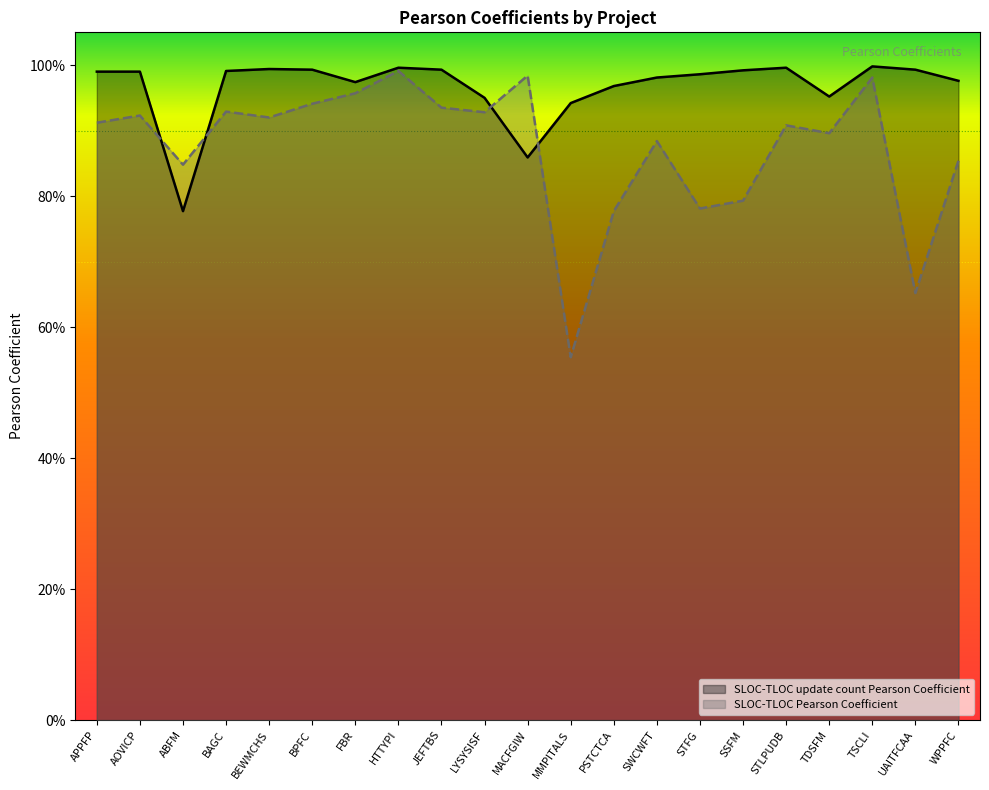

Between FBR and JEFTBS, which series saw the biggest shift?

SLOC-TLOC Pearson Coefficient